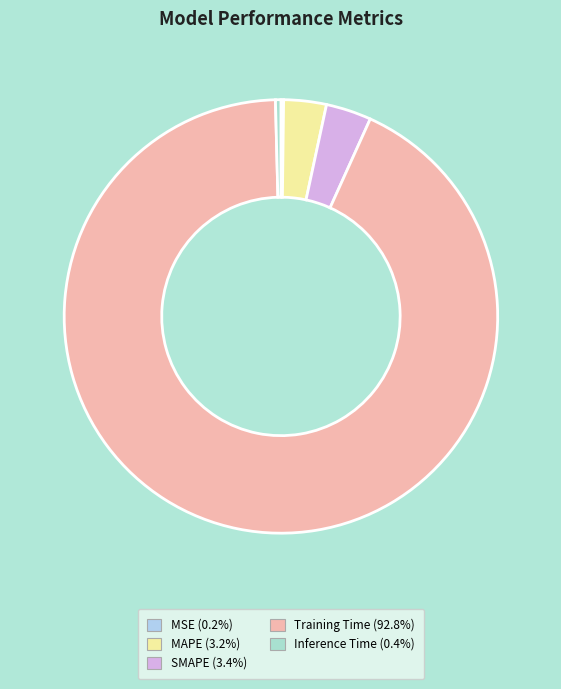

To the nearest percent, what is the average slice percentage?

20%